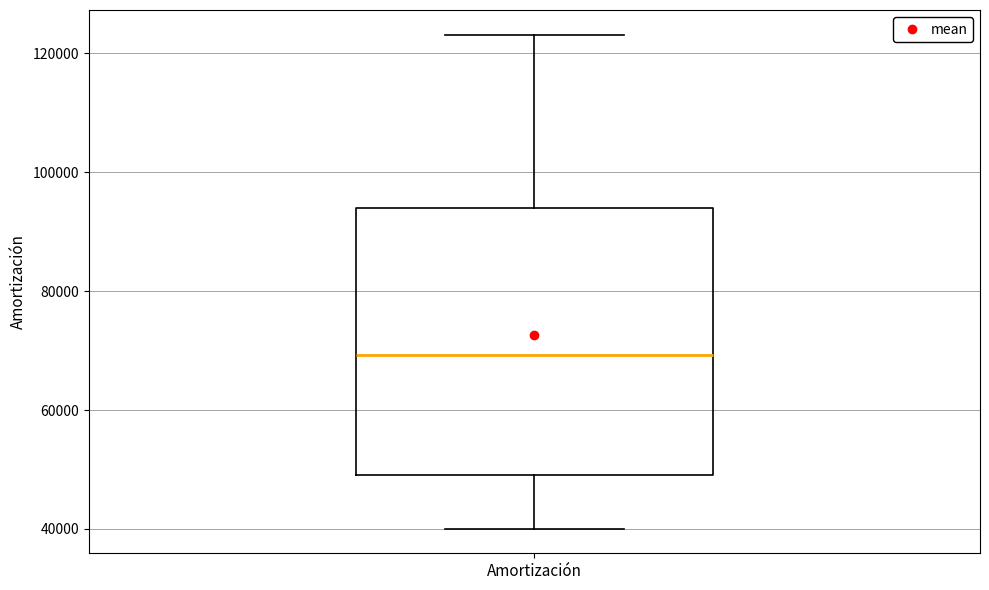

Where is the lower edge of the box for Amortización on the y-axis? The values are not printed on the chart, so give them approximately, as read against the axis.

50000